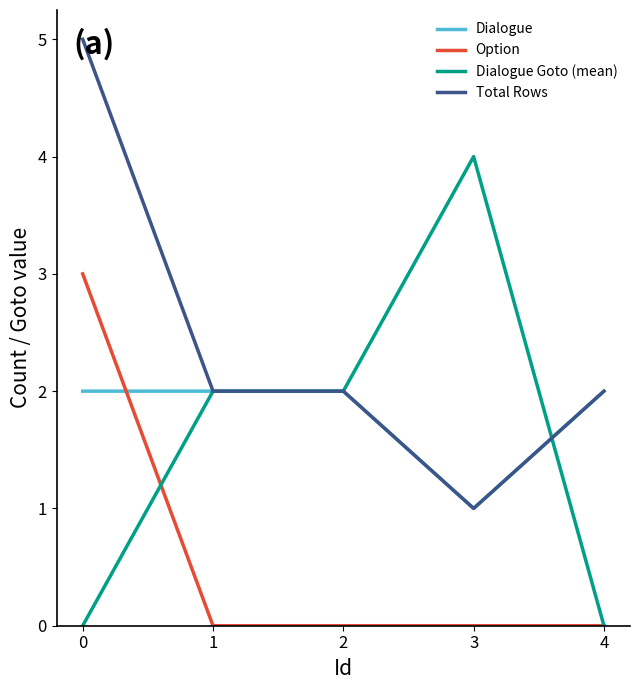

Which series changed the most between 3 and 4?

Dialogue Goto (mean)